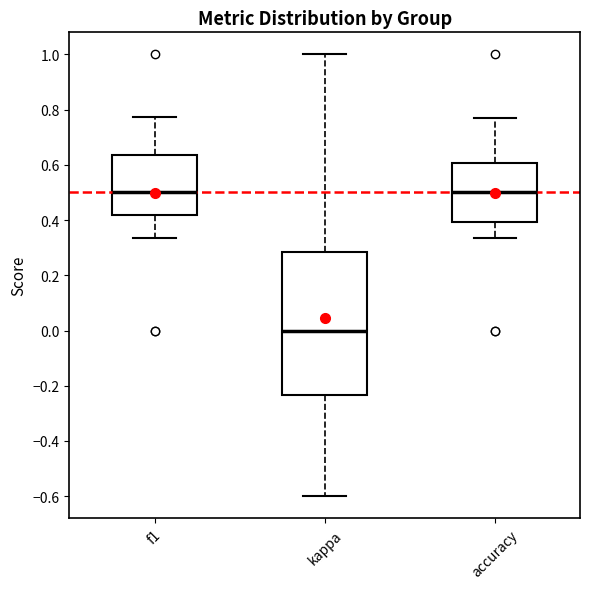

Where does the lower whisker of the box for accuracy end on the y-axis? The values are not printed on the chart, so give them approximately, as read against the axis.

0.34